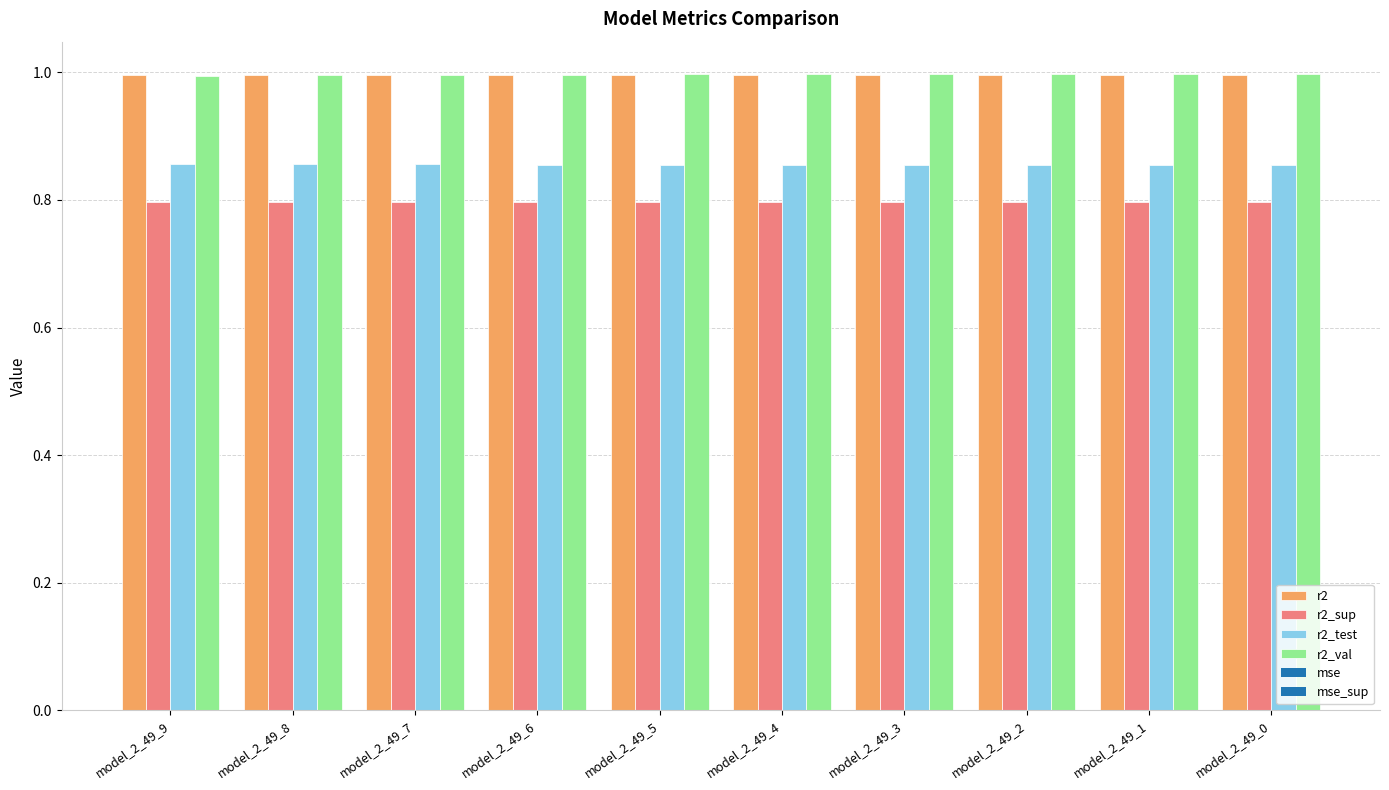

What is the approximate value of r2_val at model_2_49_5?

1.0